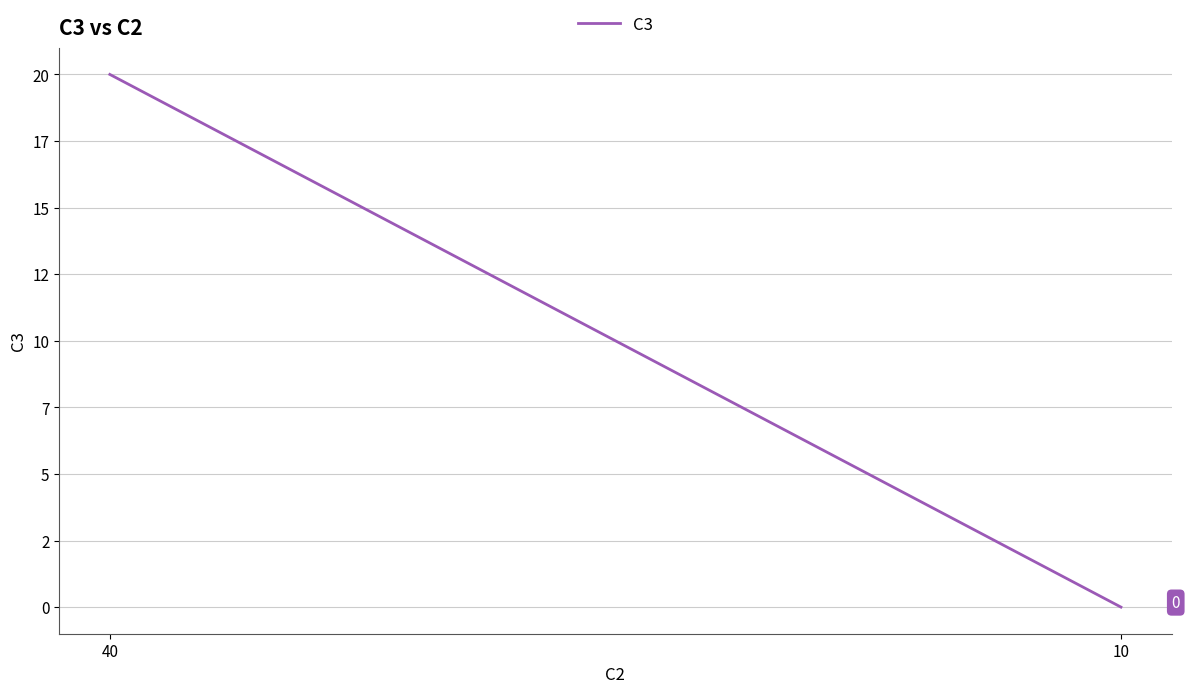

What is the difference between the maximum and minimum values?

20